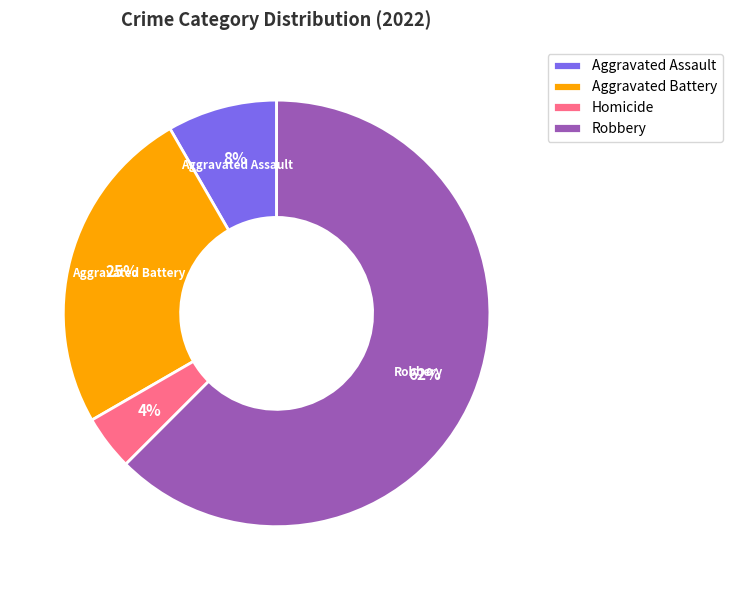

To the nearest percent, what percentage of the pie is Homicide?

4%